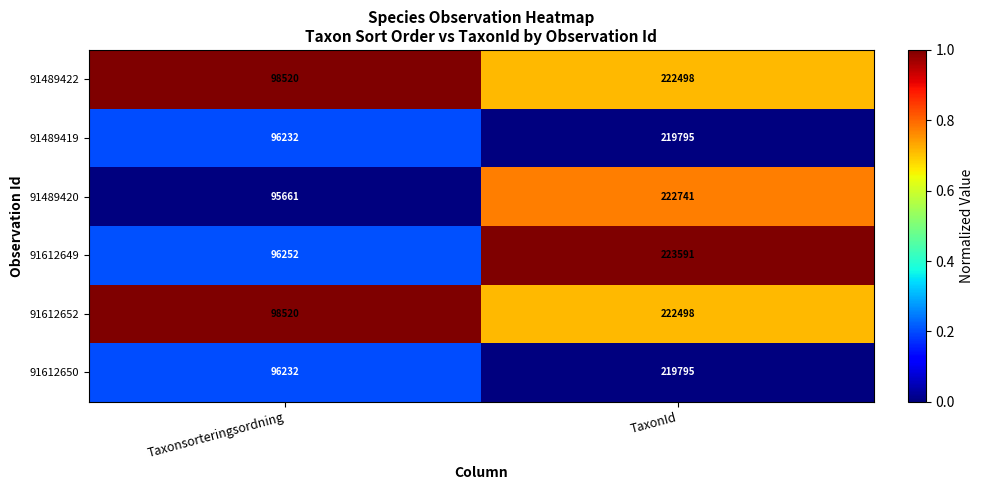

What is the lowest value of the 91489422 series?

98520